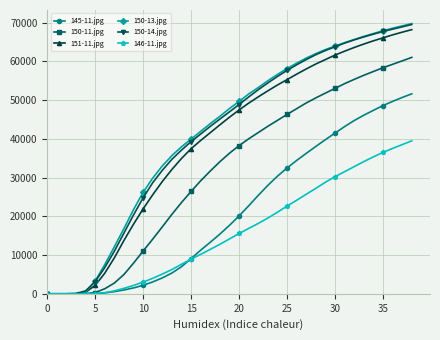

What is the sum of all 150-14.jpg values?

1597264